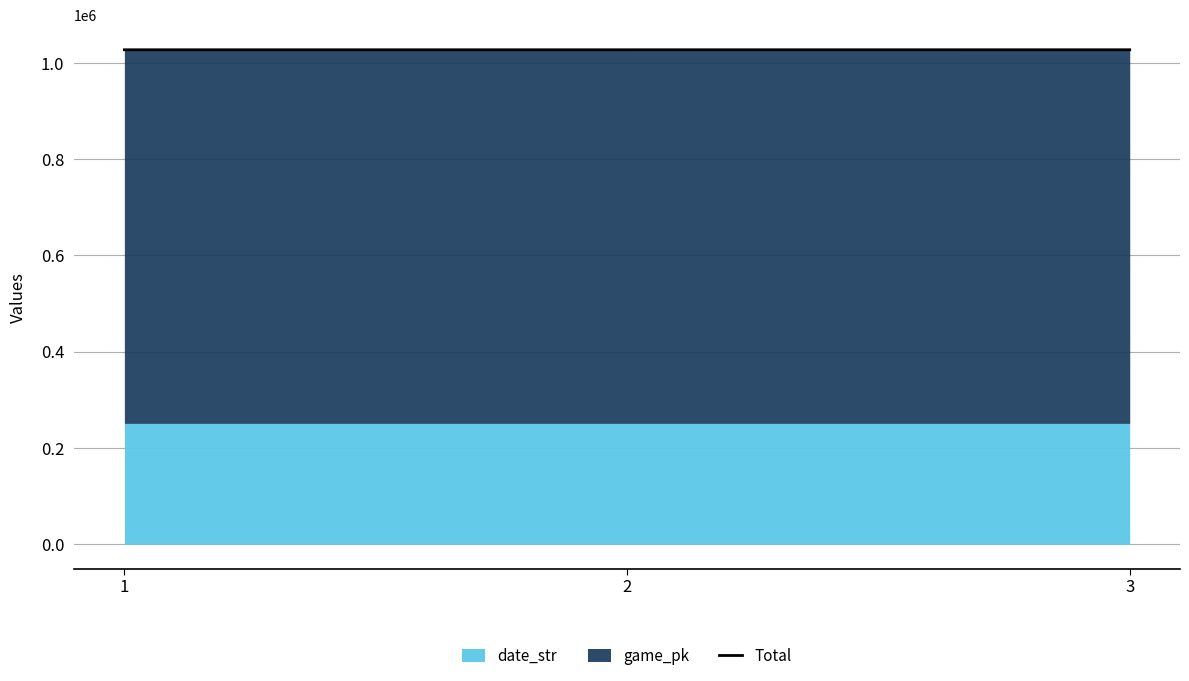

True or false: the data shows 1027249 at 1.

True